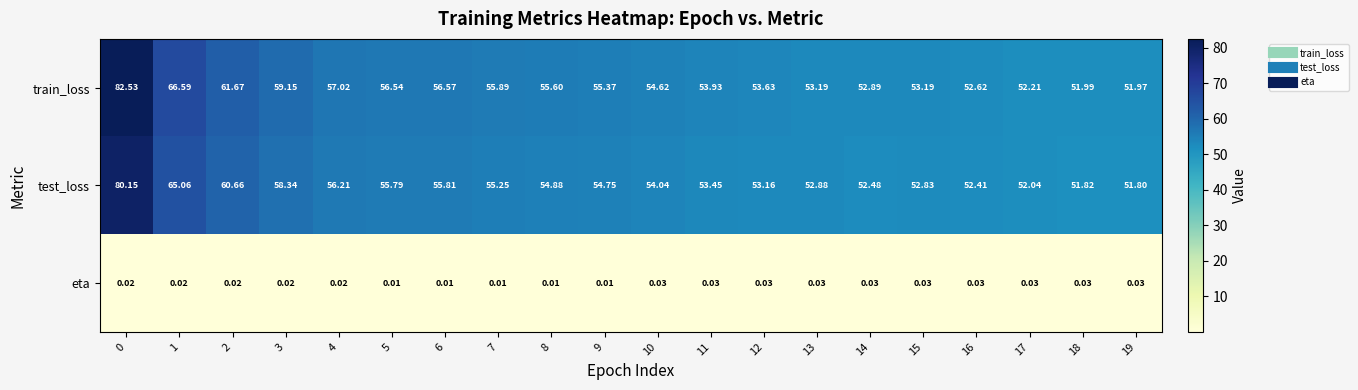

Rank the series at 8 from lowest to highest value.

eta, test_loss, train_loss